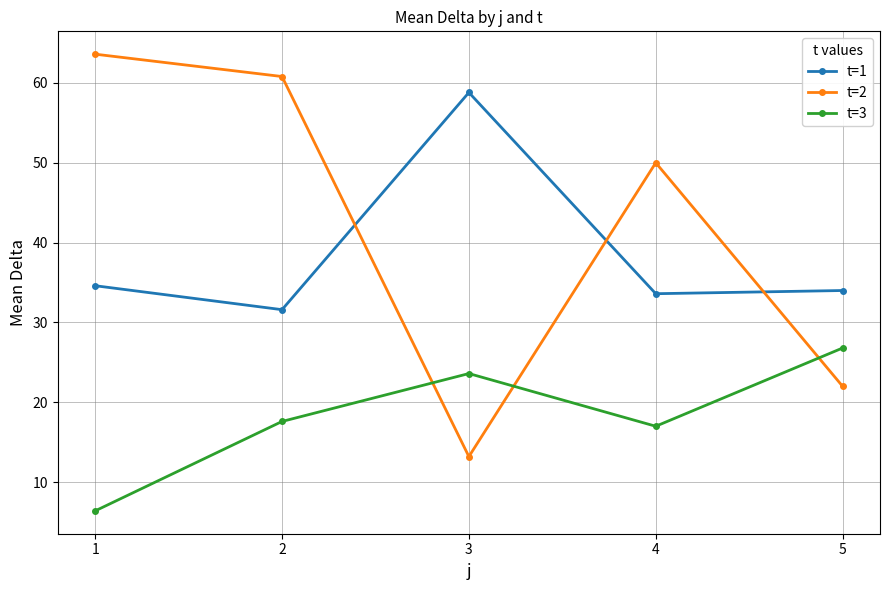

Where is the first local maximum for t=1?

3